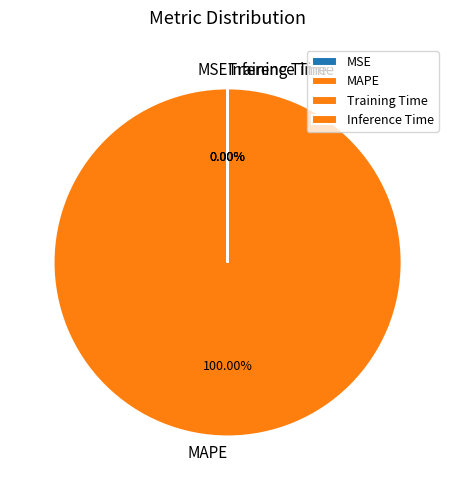

Is it true that Training Time is 0% of the pie?

True